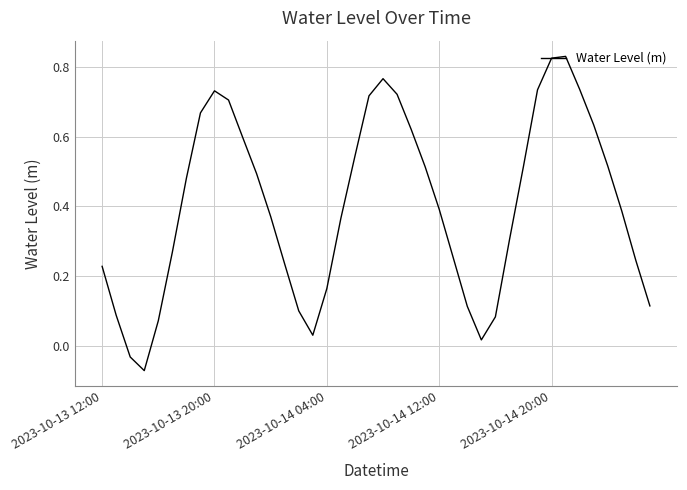

What is the difference between the maximum and minimum values?

0.9